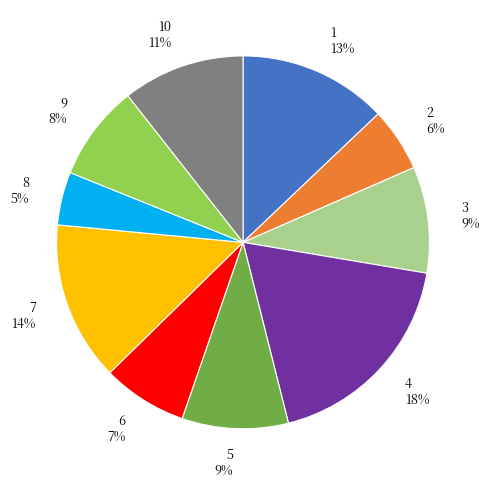

To the nearest percent, what is the average slice percentage?

10%